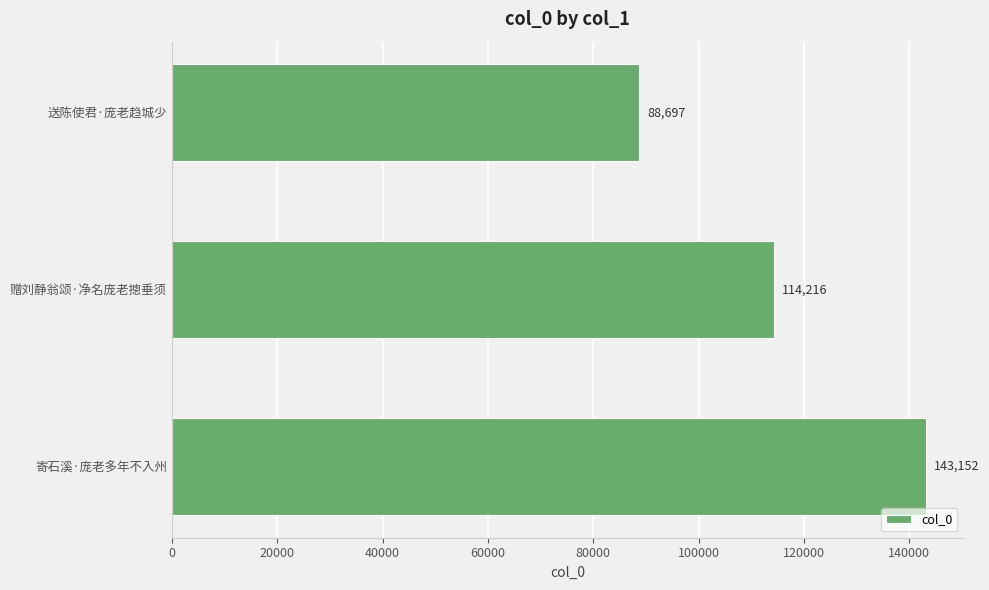

Rank the categories by value from lowest to highest.

送陈使君·庞老趋城少, 赠刘静翁颂·净名庞老摠垂须, 寄石溪·庞老多年不入州